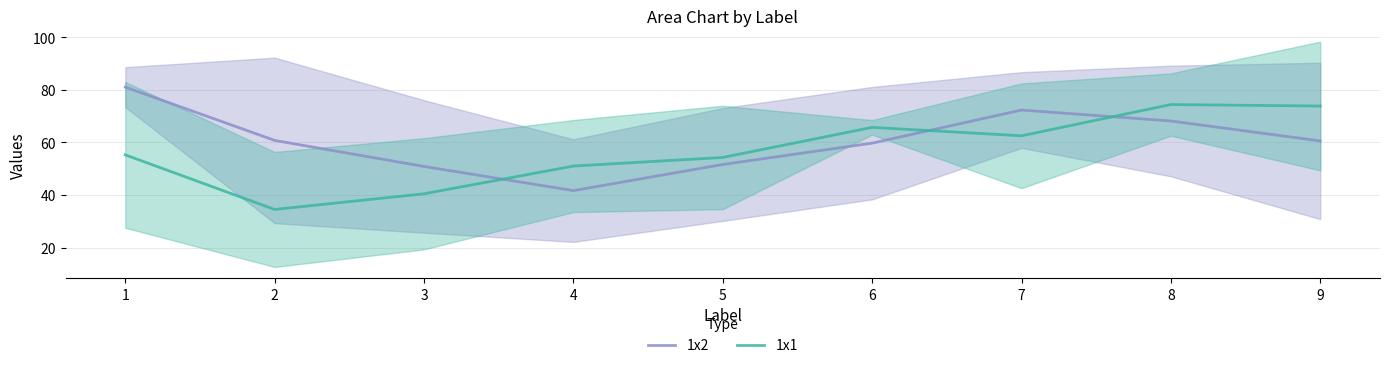

What value does the 1x2 series have at 2?

60.8